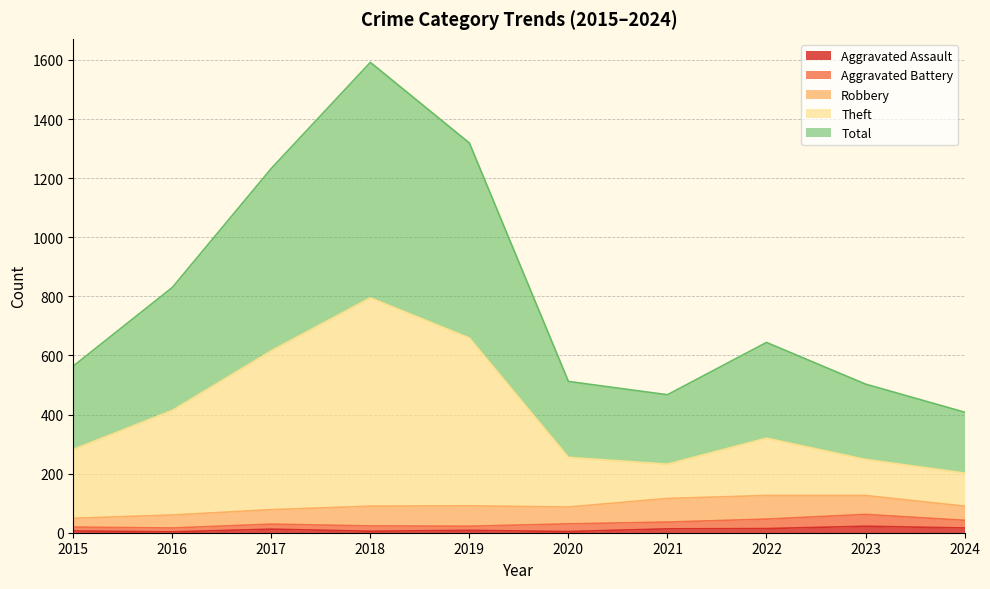

At which category is the sum across all series the highest?

2018